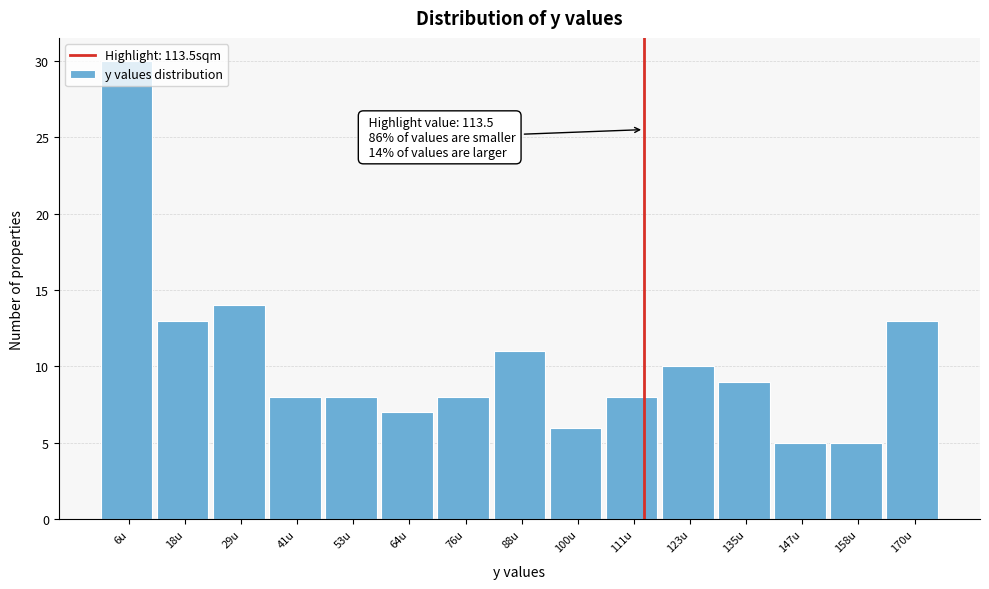

Which range on the x-axis has the tallest bar?

0 to 12